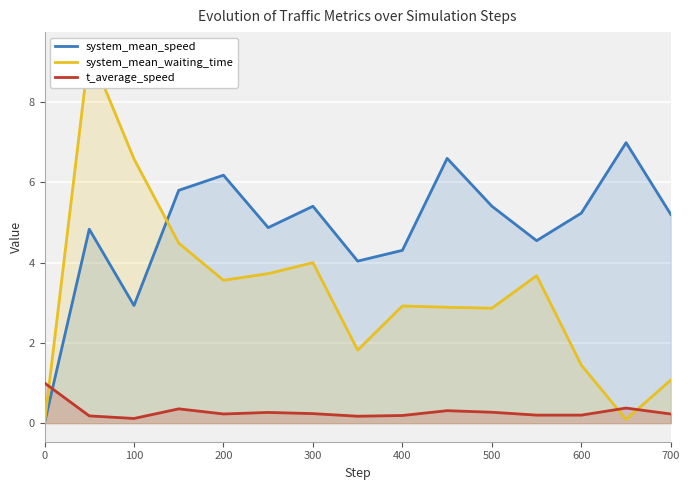

True or false: system_mean_speed and t_average_speed intersect in this chart.

True